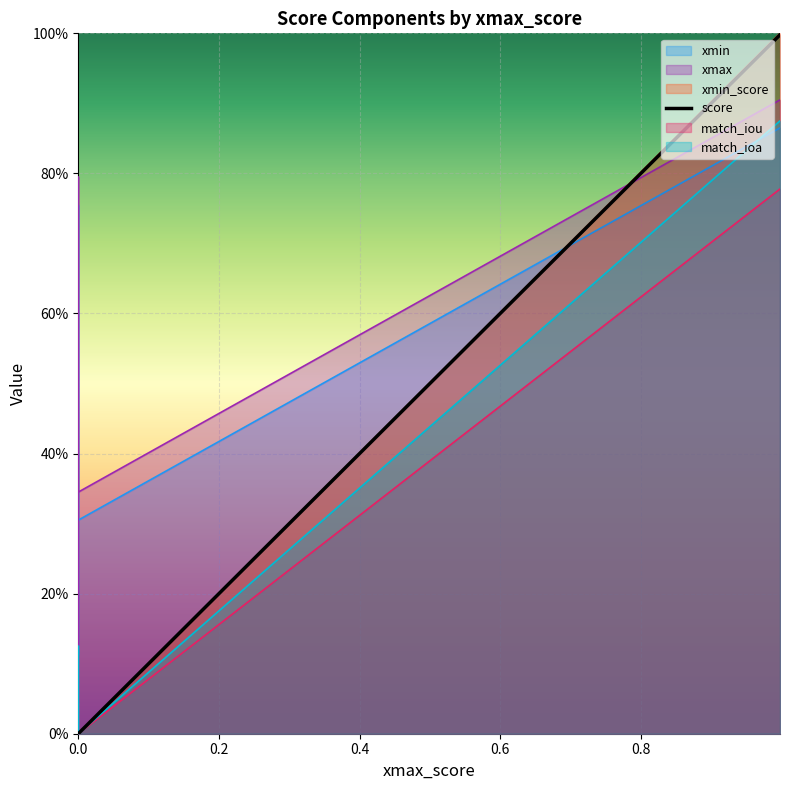

What are all the series names shown in the legend?

xmin, xmax, xmin_score, score, match_iou, match_ioa